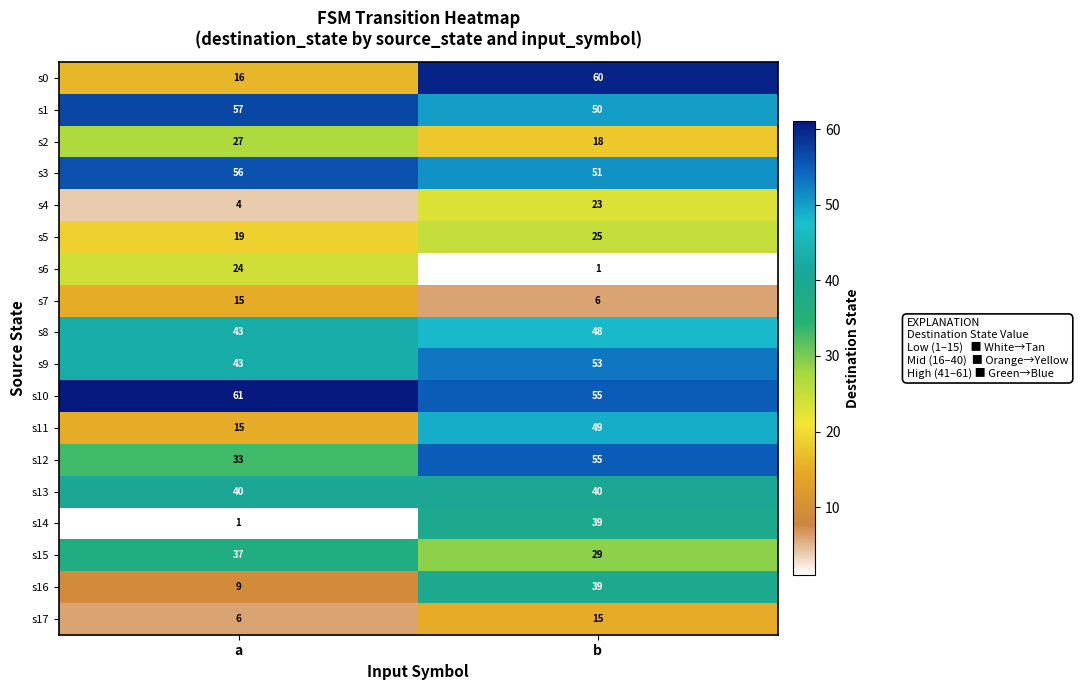

Which series changed the most between a and b?

s0